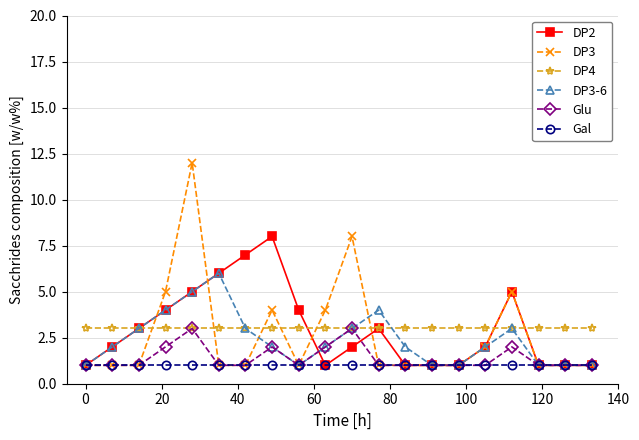

Does the chart have visible grid lines?

Yes